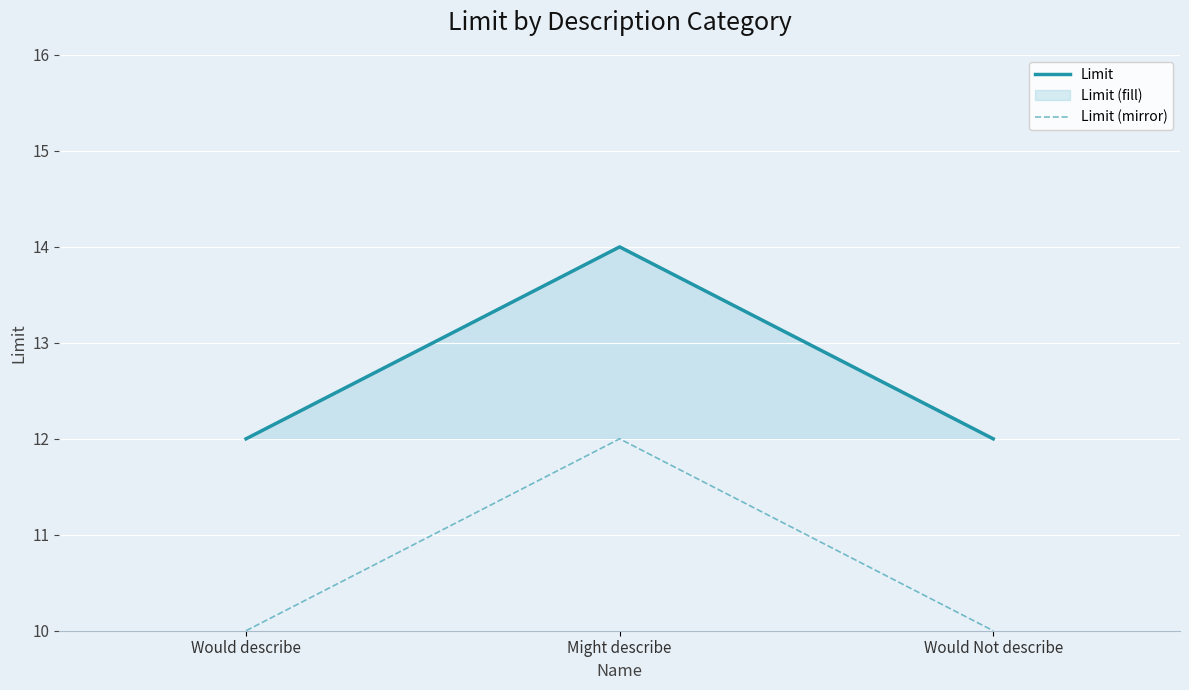

What is the sum of all Limit (mirror) values?

32